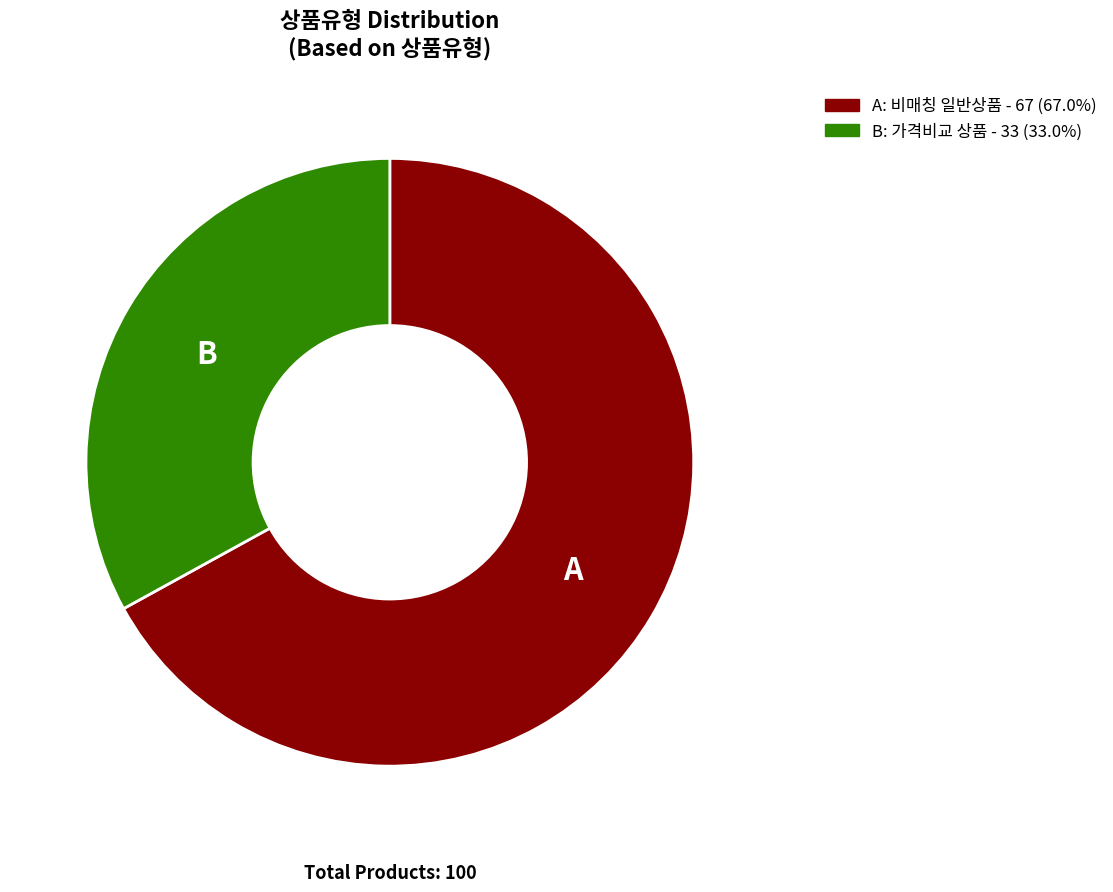

Is there any slice that represents more than half of the pie?

Yes